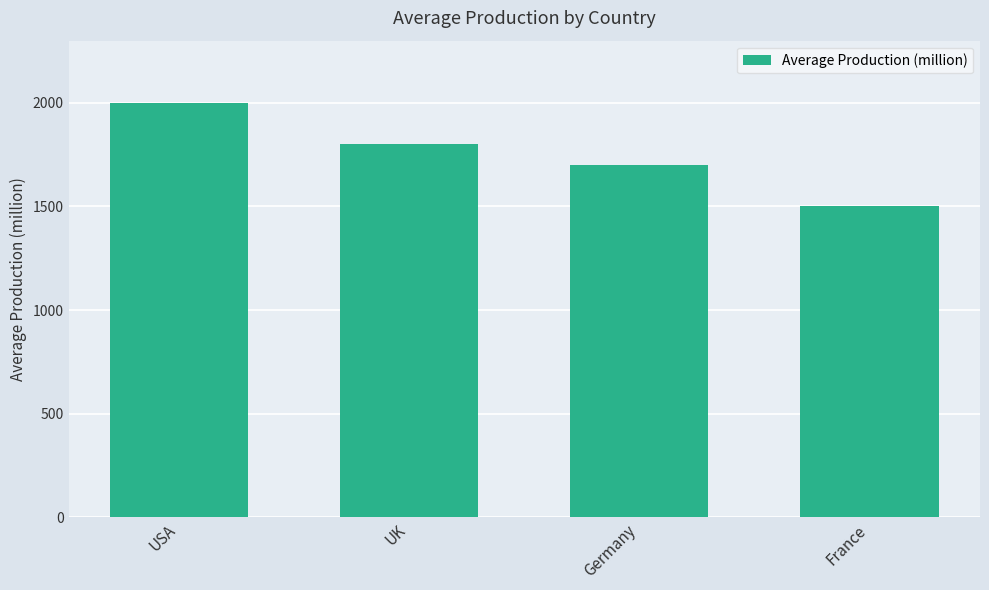

Rank the categories by value from highest to lowest.

USA, UK, Germany, France